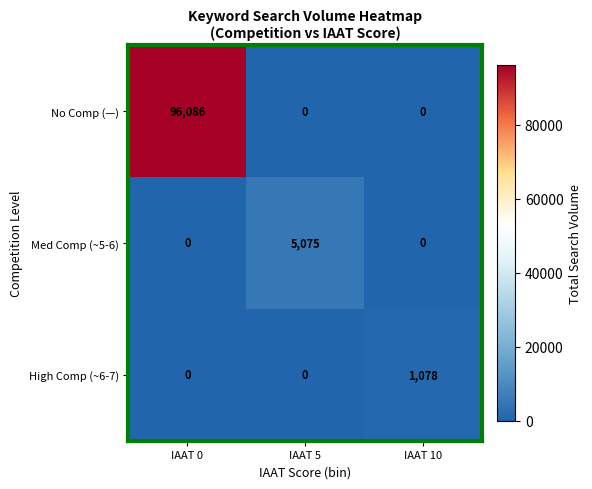

List the series in order of their peak value, lowest first.

High Comp (~6-7), Med Comp (~5-6), No Comp (—)